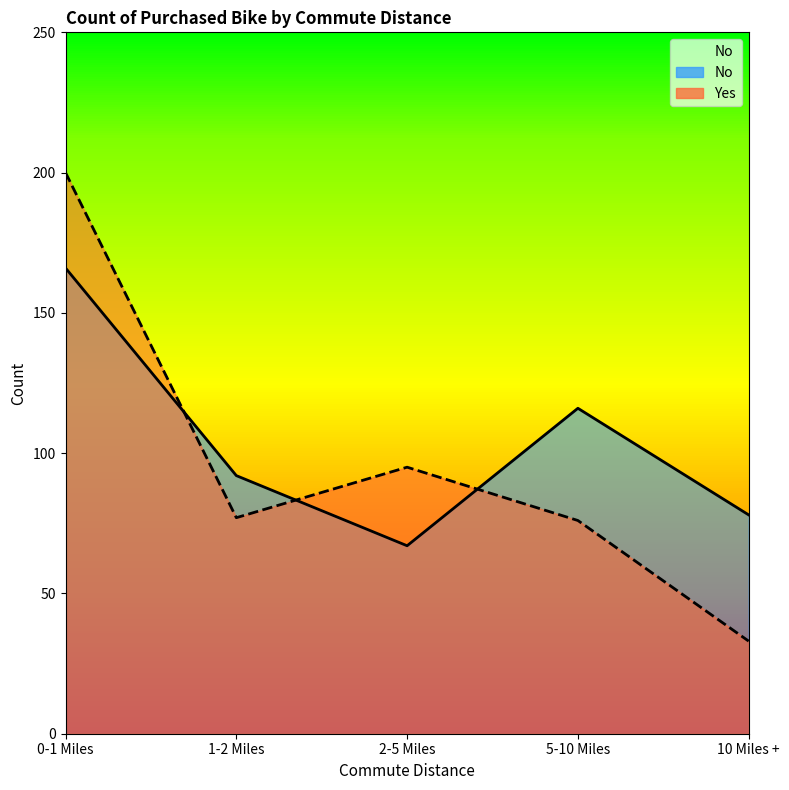

True or false: No and Yes cross at least once.

True